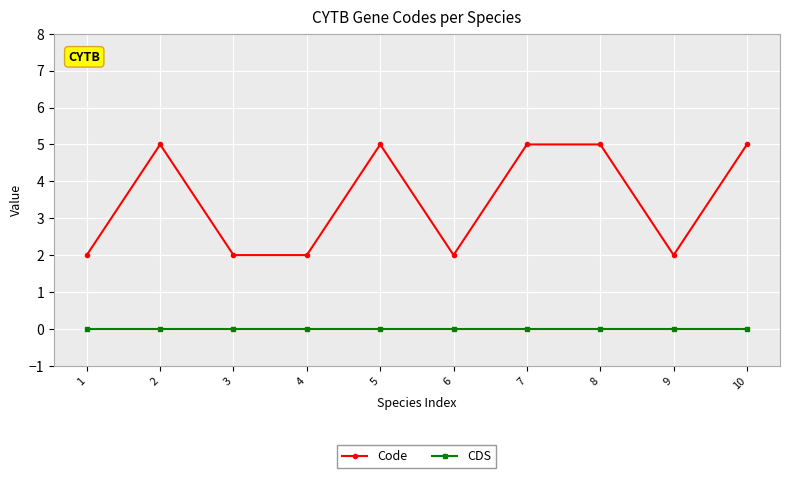

True or false: CDS and Code cross at least once.

False